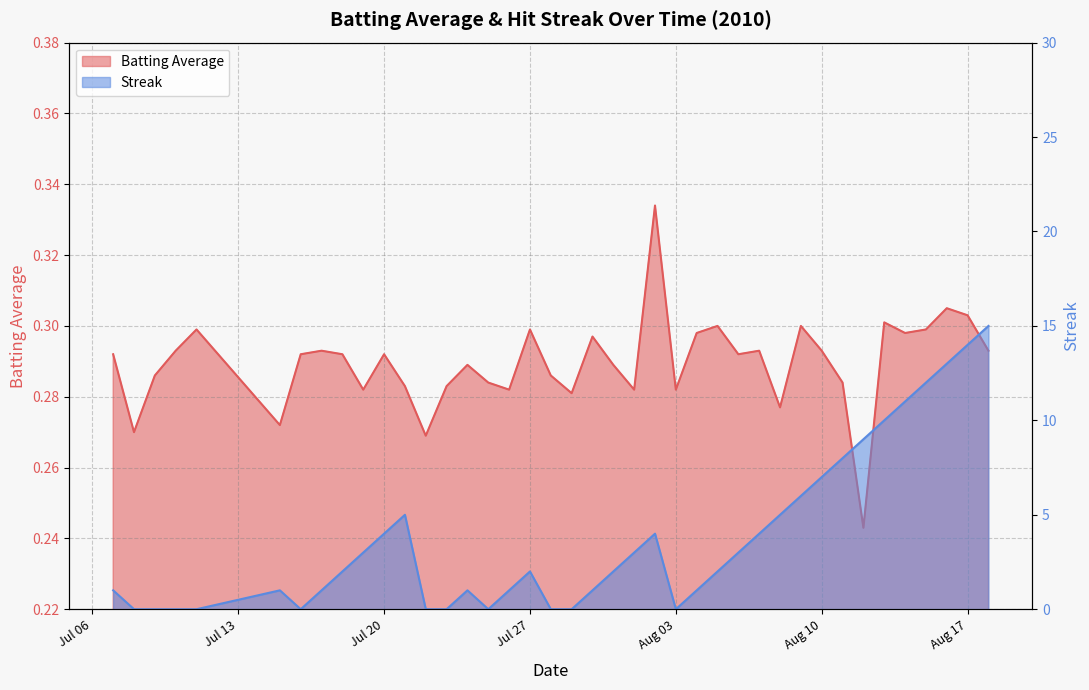

True or false: Streak has a value of 1.3 at Jul 06.

False